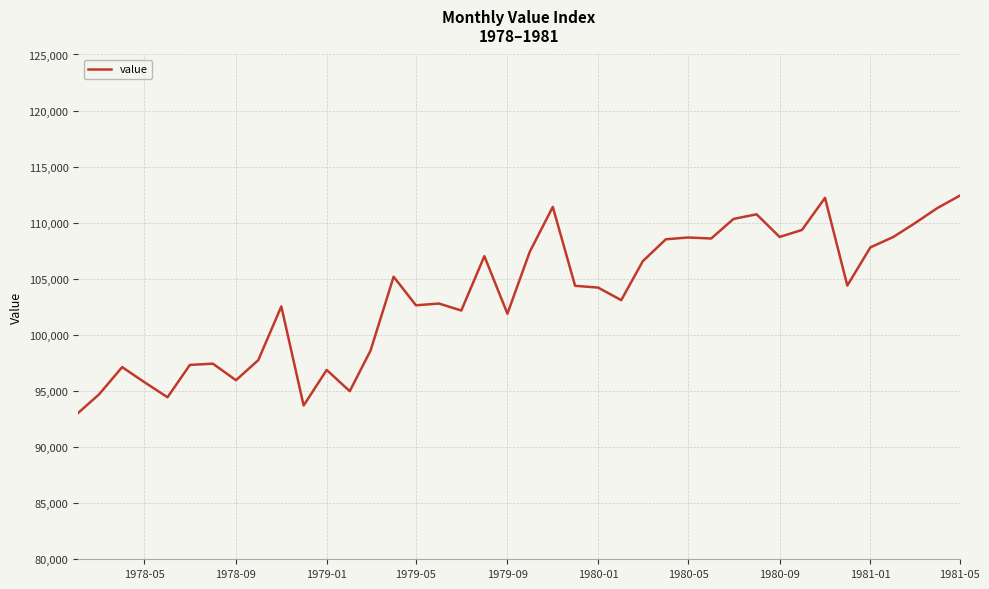

What is the greatest value displayed?

112408